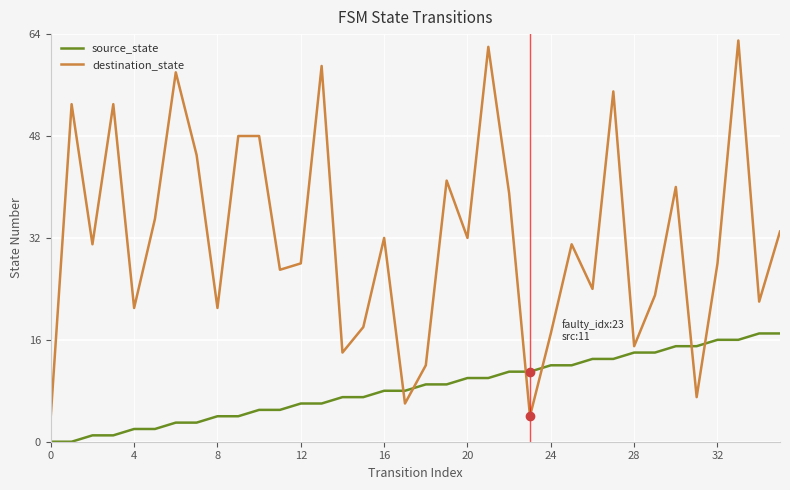

Which series has the largest range (max minus min)?

destination_state